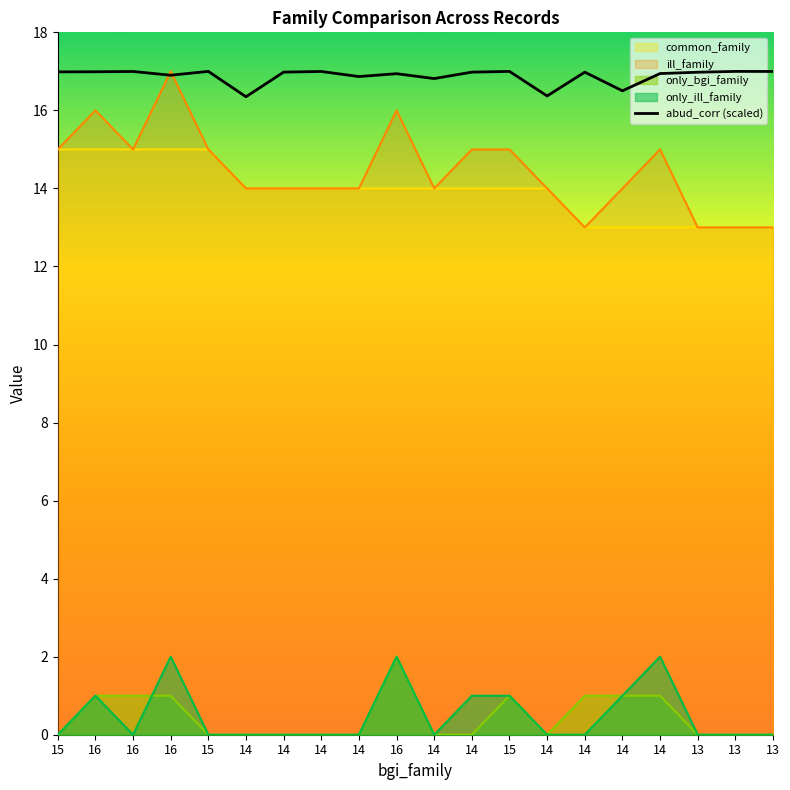

Which has a higher value, 15 or 16?

15